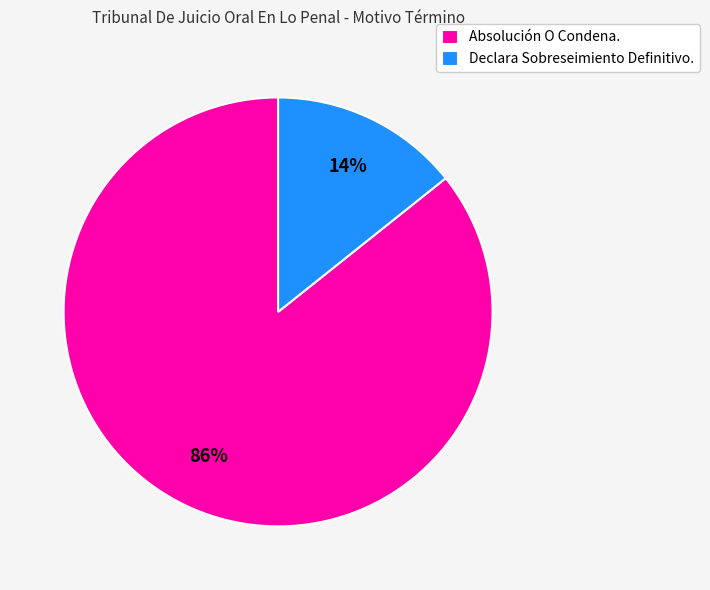

Does any single category account for the majority?

Yes